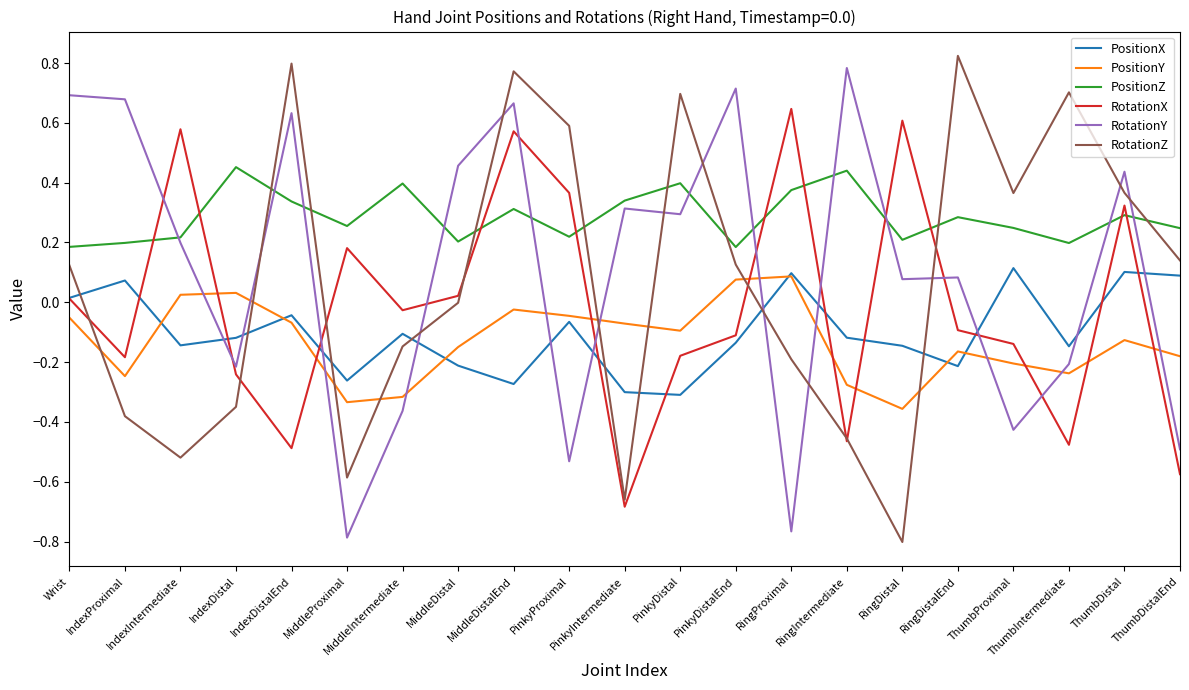

How many values in the RotationY series exceed 0?

13